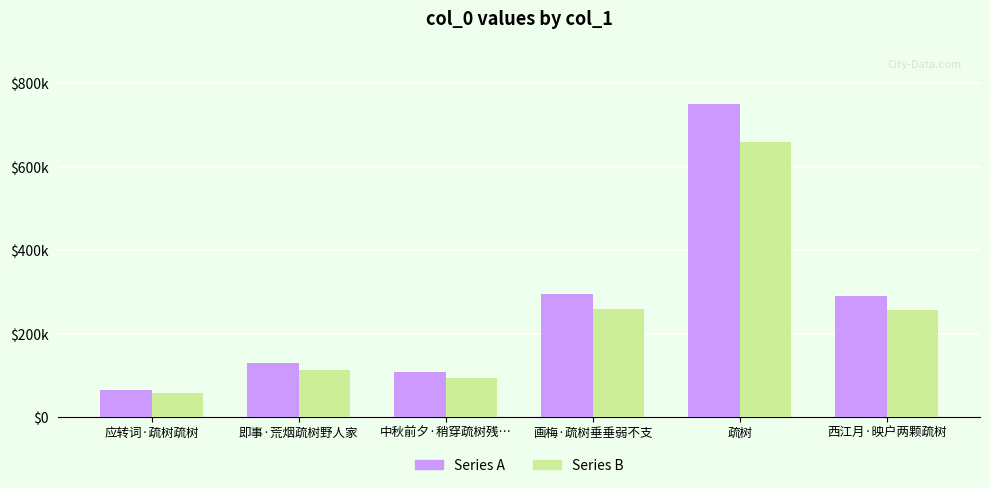

Reading left to right, extract all data points from this chart.

Series A: 65084.0	129603.0	107961.0	294963.0	750195.0	291239.0
Series B: 57273.9	114050.6	95005.7	259567.4	660171.6	256290.3